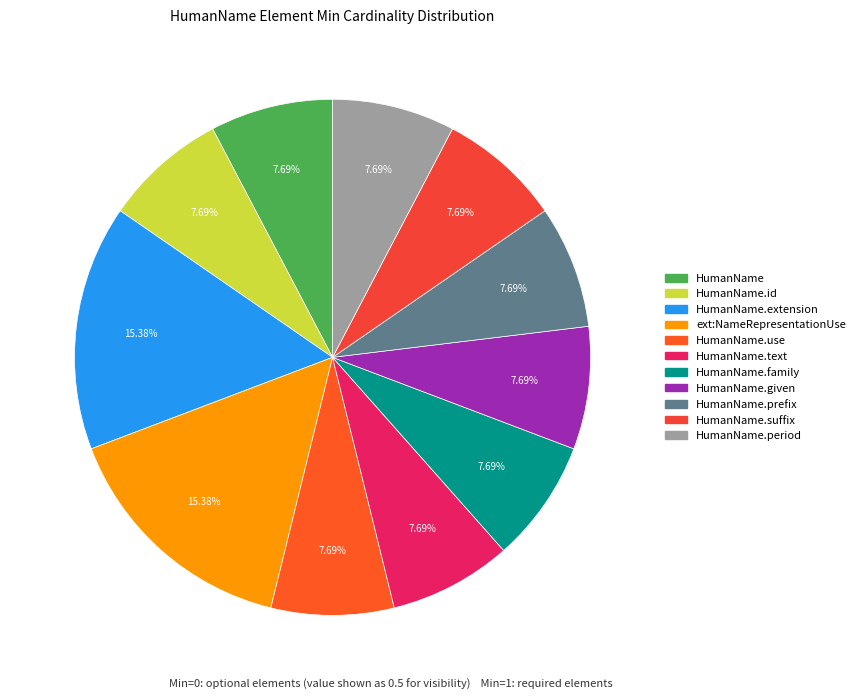

Is there a majority slice in this chart?

No